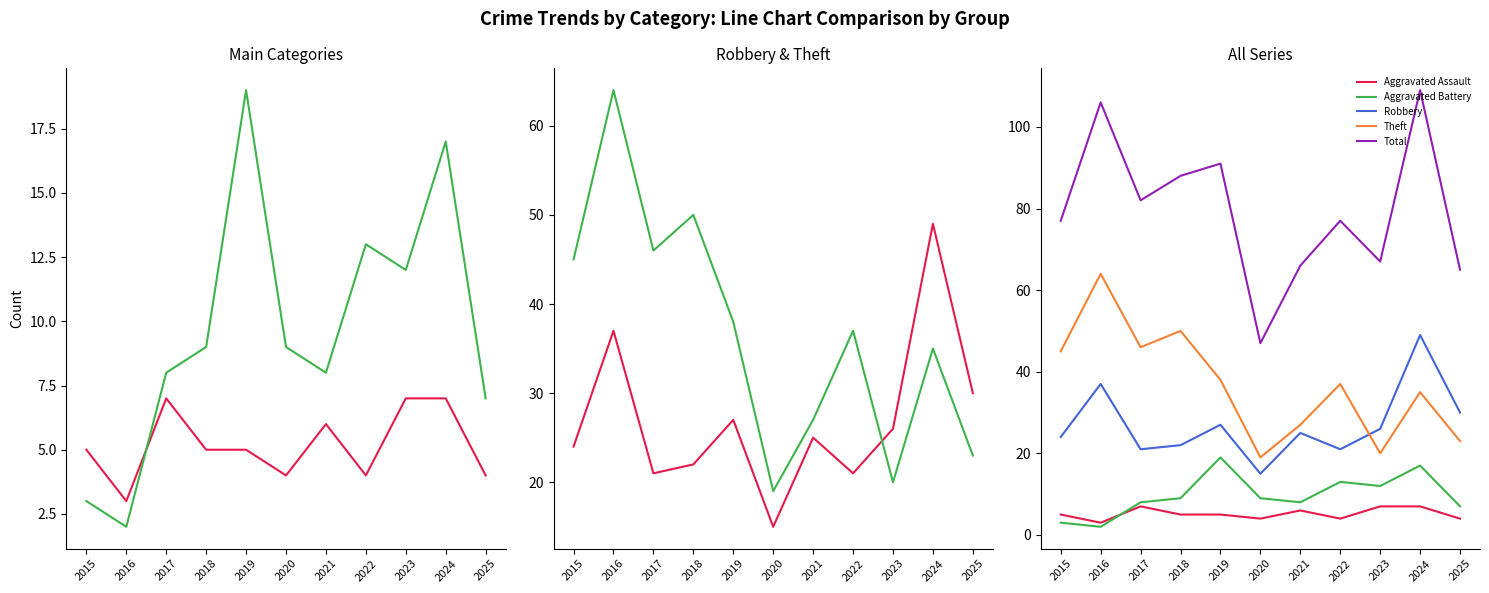

What is the difference between the second highest and second lowest values in the Theft series?

30